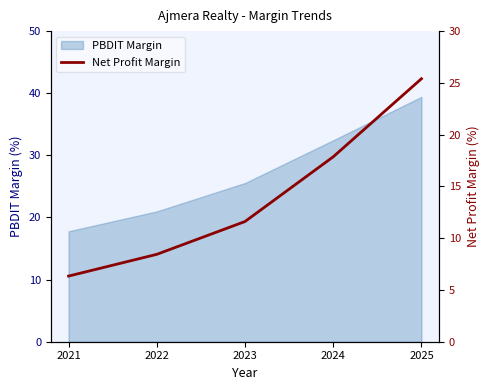

What is the minimum value for PBDIT Margin?

17.8